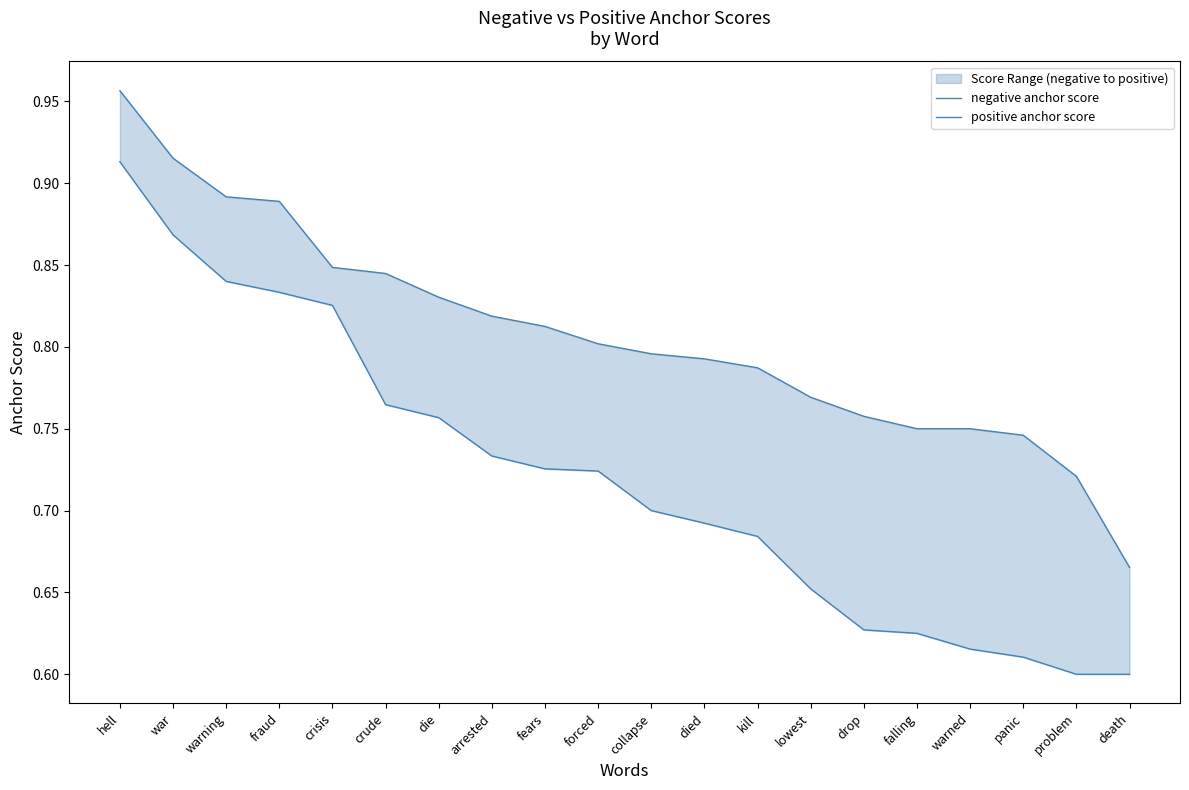

Which series changed the most between warning and problem?

negative anchor score